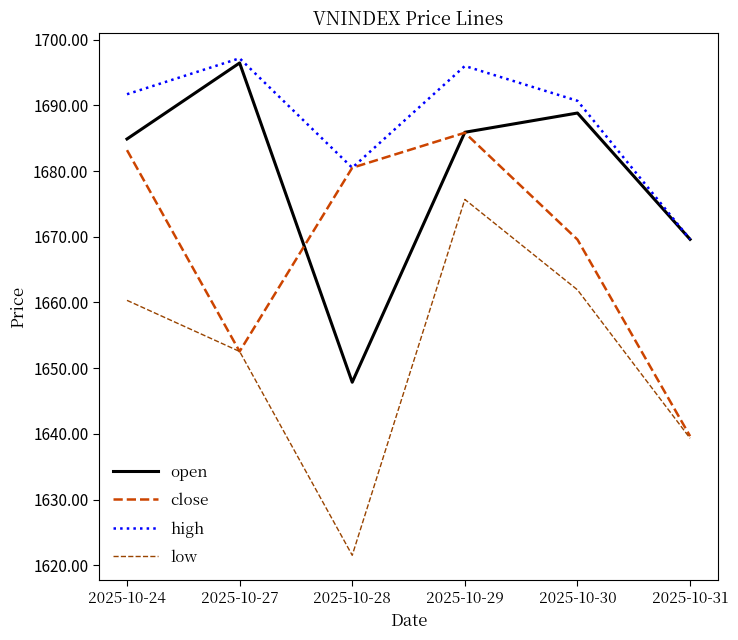

True or false: low and high cross at least once.

False